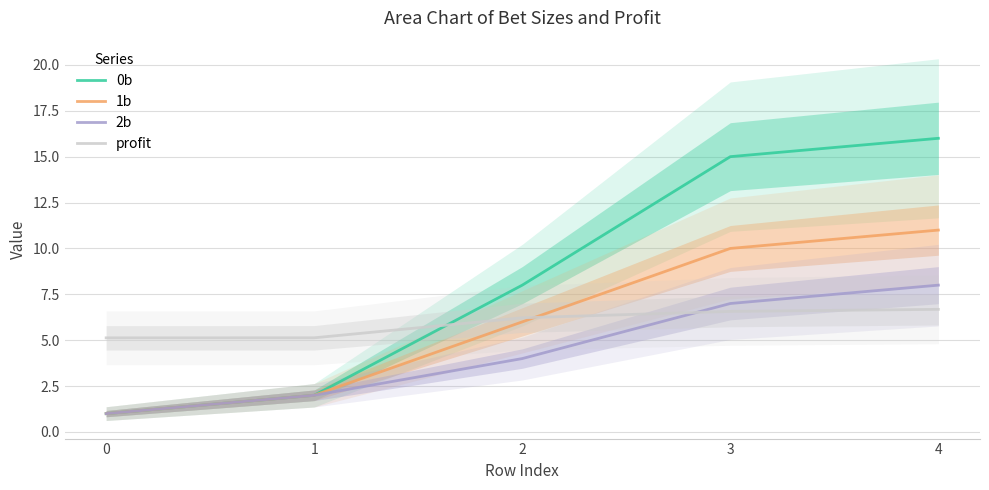

Reading left to right, what are all the values shown in this chart?

0b: 1.0	2.0	8.0	15.0	16.0
1b: 1.0	2.0	6.0	10.0	11.0
2b: 1.0	2.0	4.0	7.0	8.0
profit: 5.1	5.1	6.2	6.6	6.7